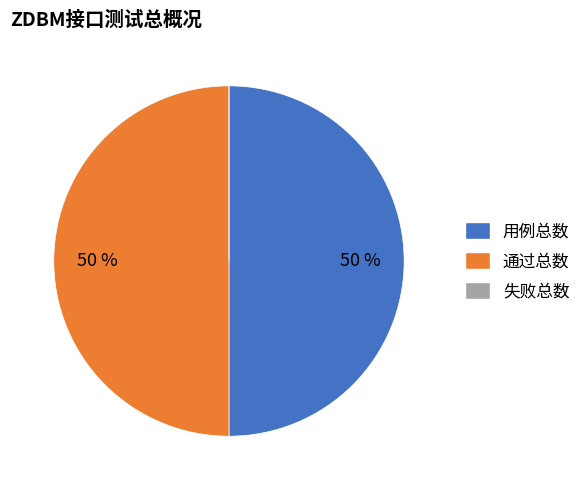

Is it true that 用例总数 is 50% of the pie?

True